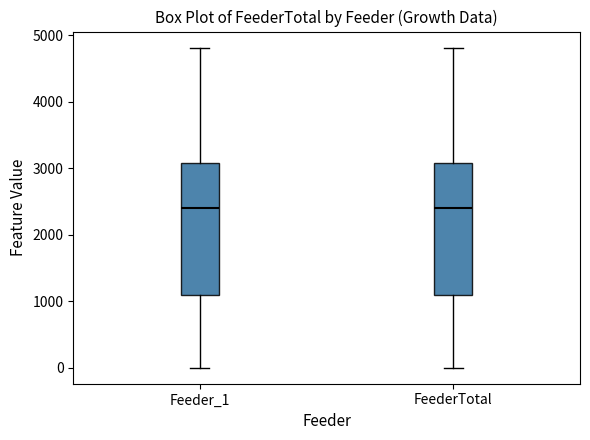

Reading left to right, read every box against the y-axis: the position of its median line, the range the box covers, and the ends of its whiskers. The values are not printed on the chart, so give them approximately, as read against the axis.

Feeder_1: median 2400, box 1100 to 3100, whiskers 0 to 4800
FeederTotal: median 2400, box 1100 to 3100, whiskers 0 to 4800